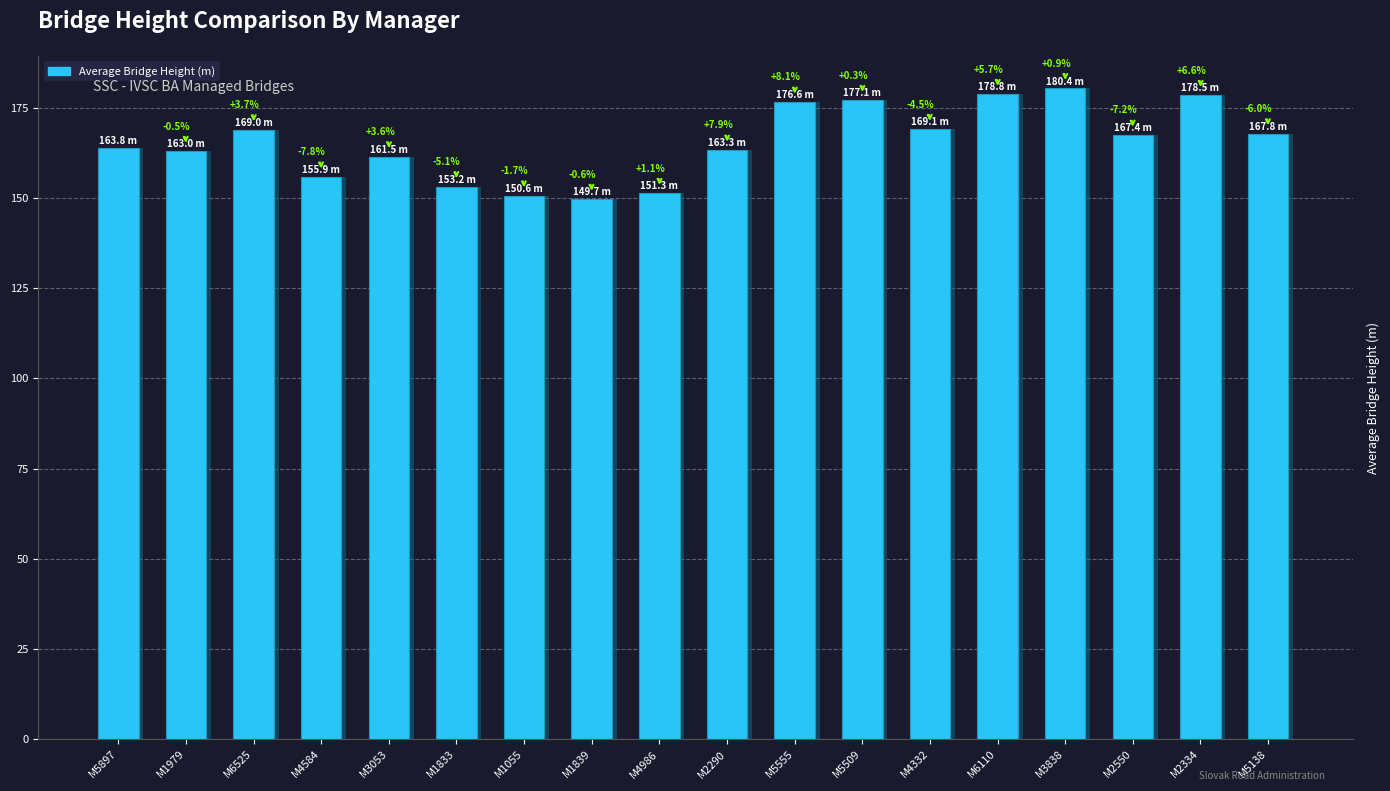

True or false: the data shows 149.7 at M1839.

True